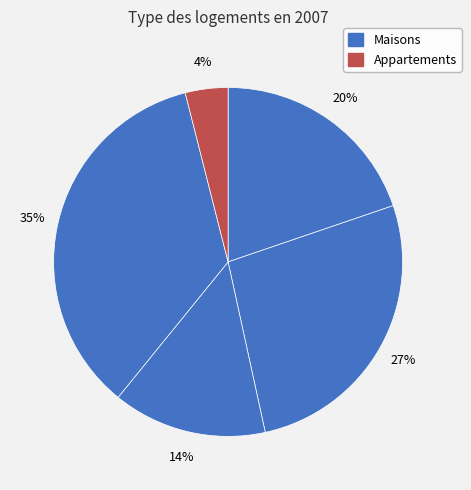

How many slices are in this pie chart?

5